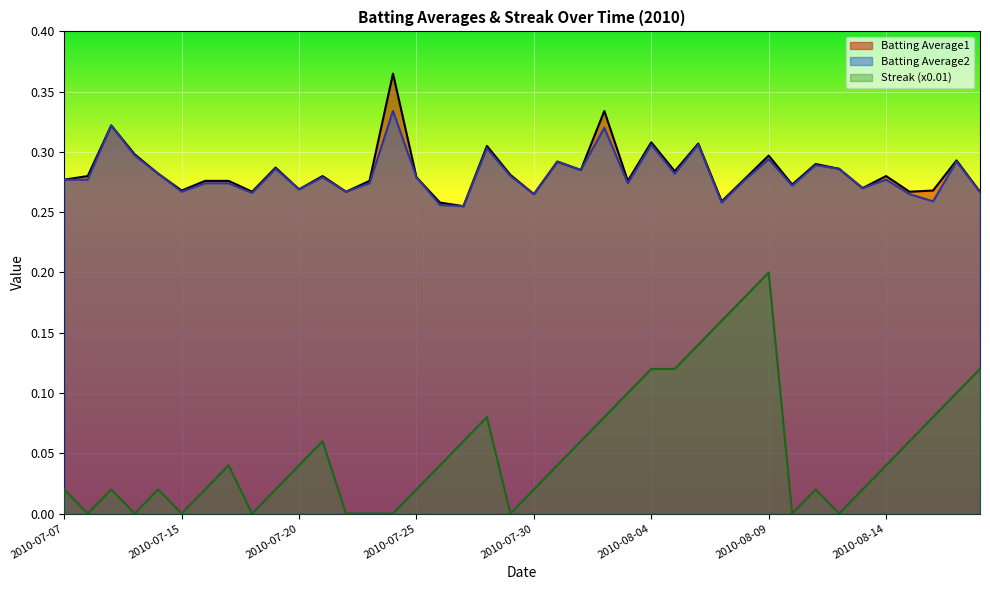

What are all the series names shown in the legend?

Batting Average1, Batting Average2, Streak (x0.01)